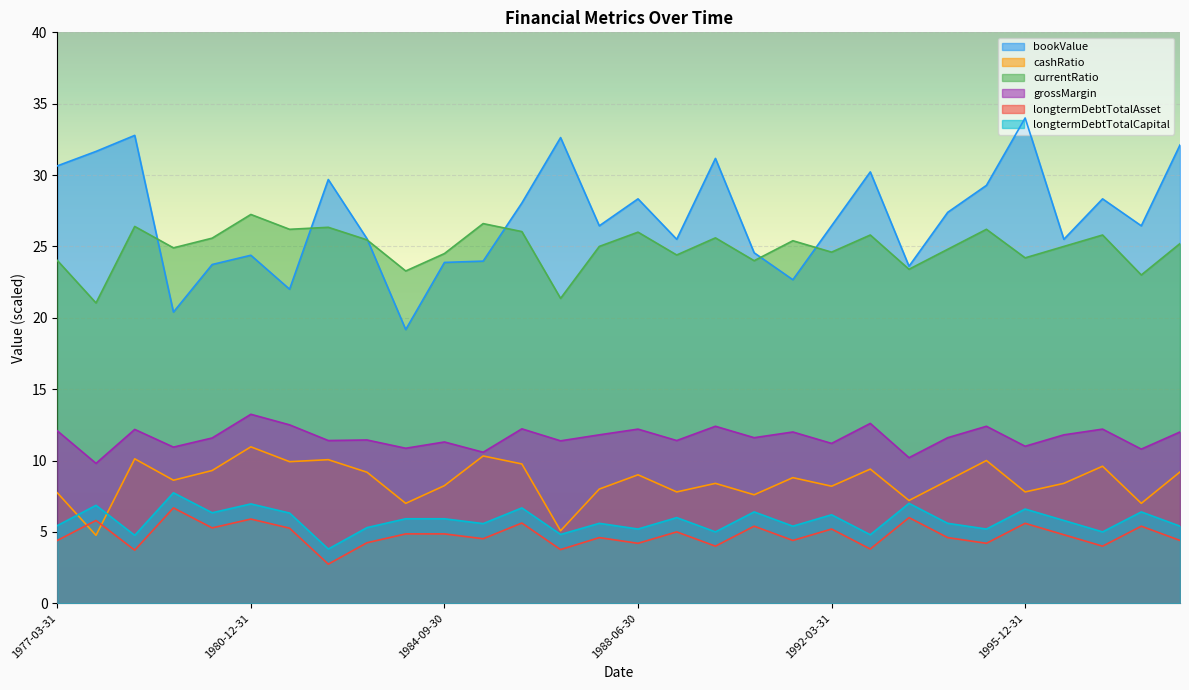

What is the label of the 12th point from the left?

1985-06-30